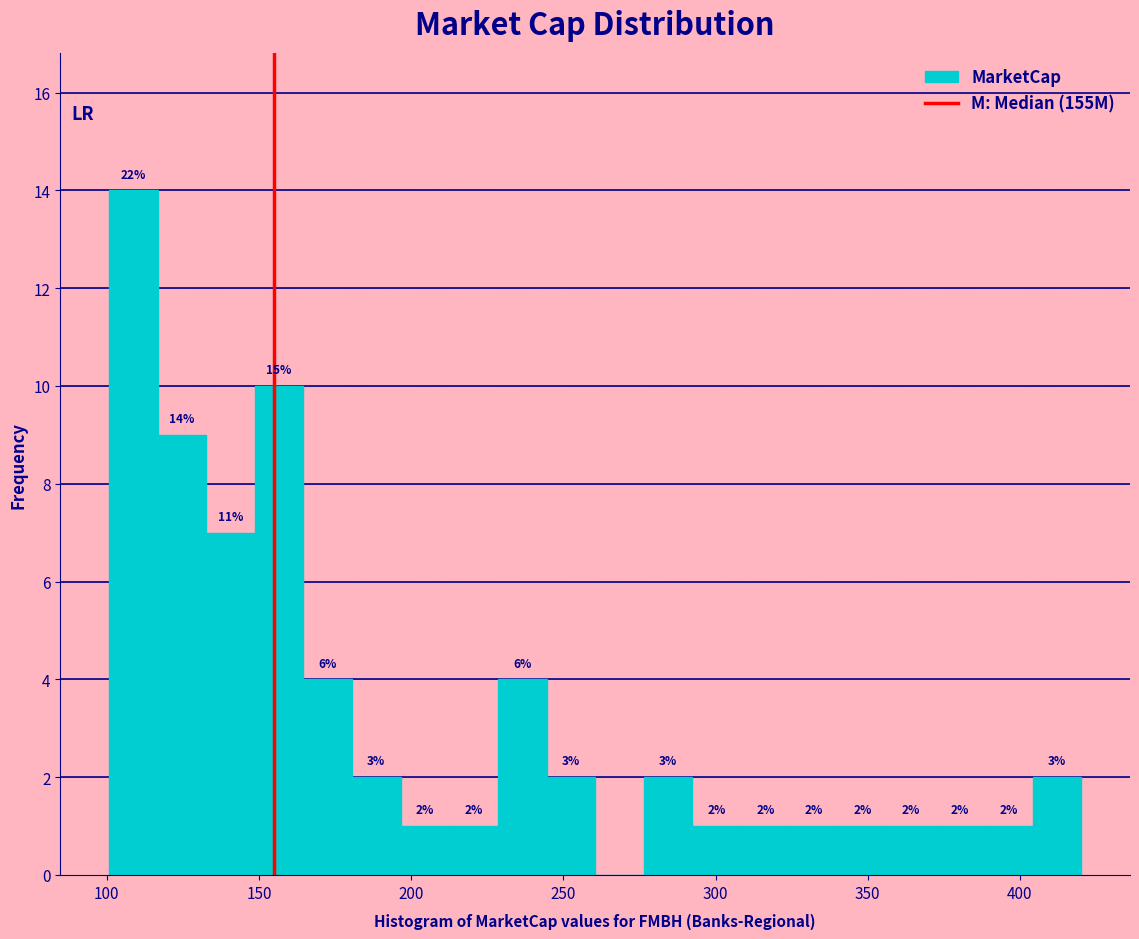

Read against the x-axis, roughly where is the centre of the tallest bar?

110